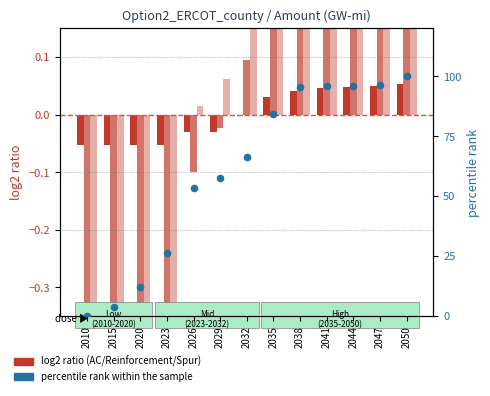

At which category is the sum across all series the highest?

2050